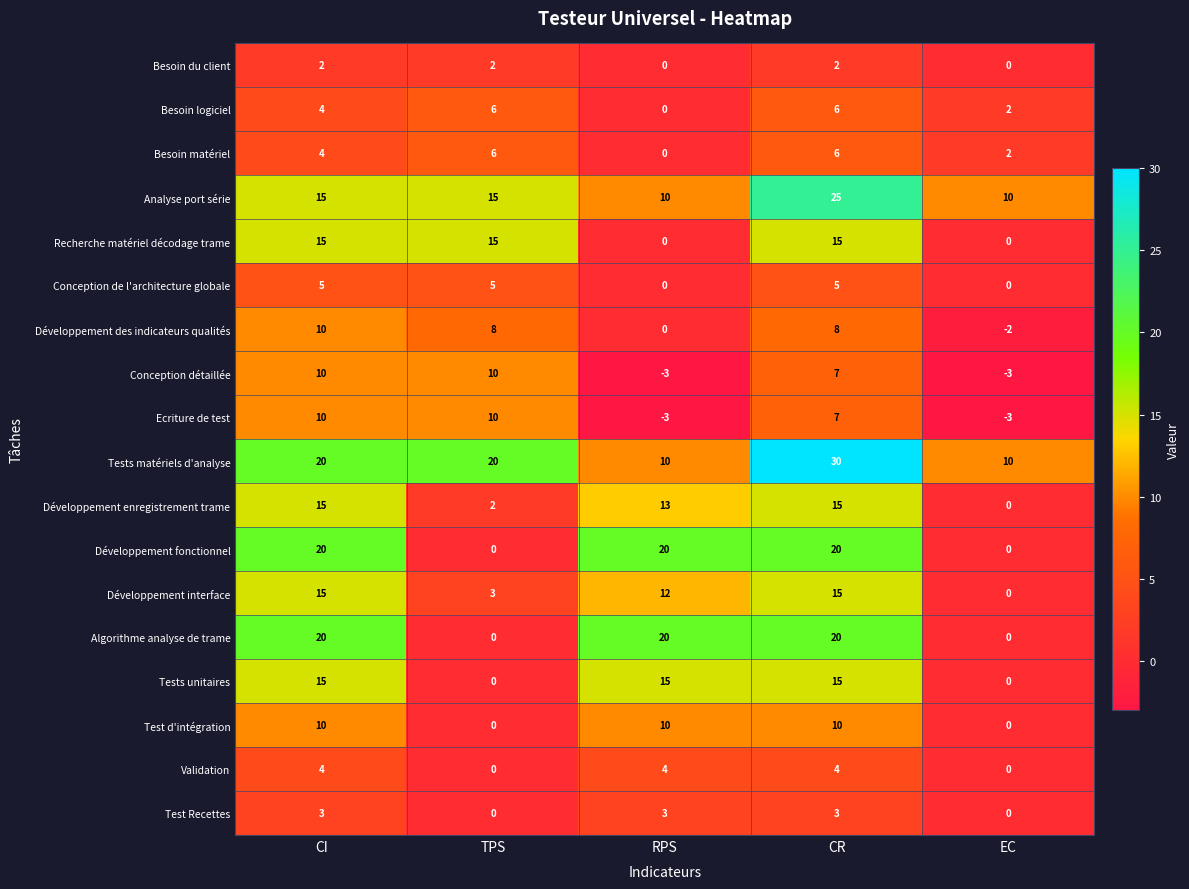

At which label is Développement interface closest to 7?

TPS